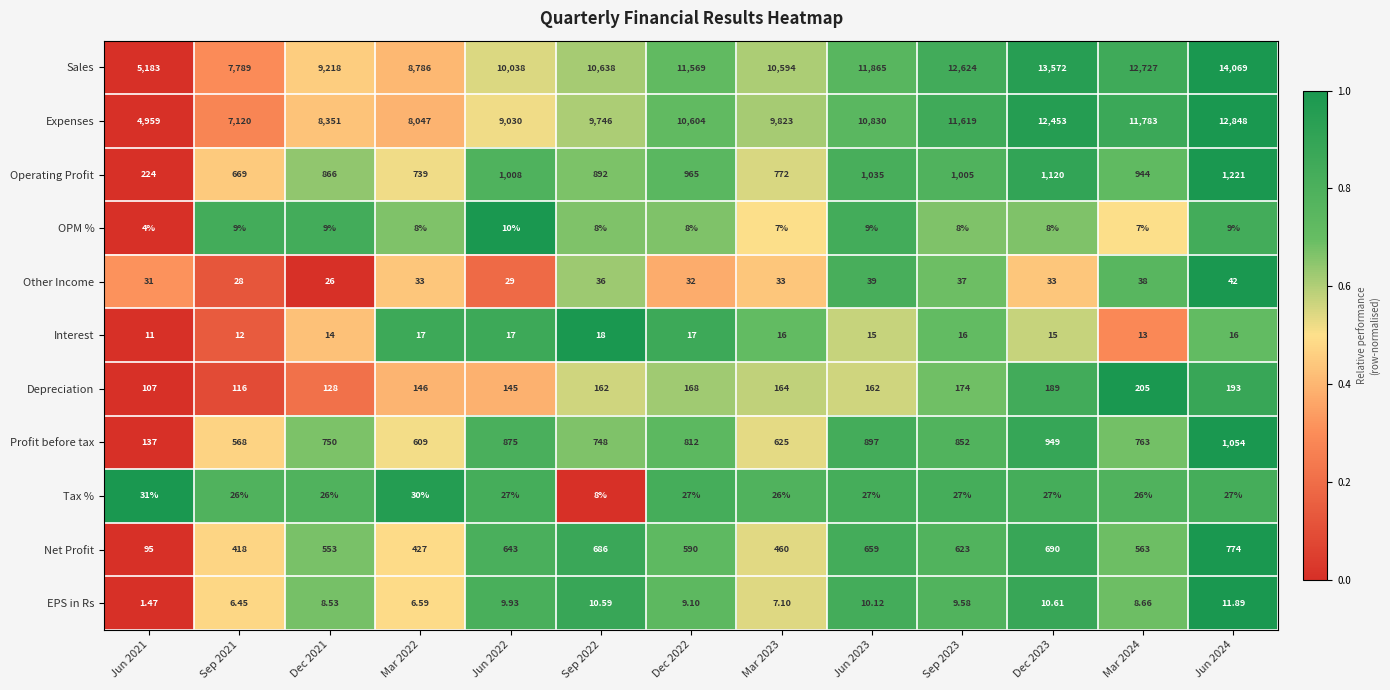

Is the value of Net Profit at Dec 2023 greater than the value of Operating Profit at Mar 2023?

No